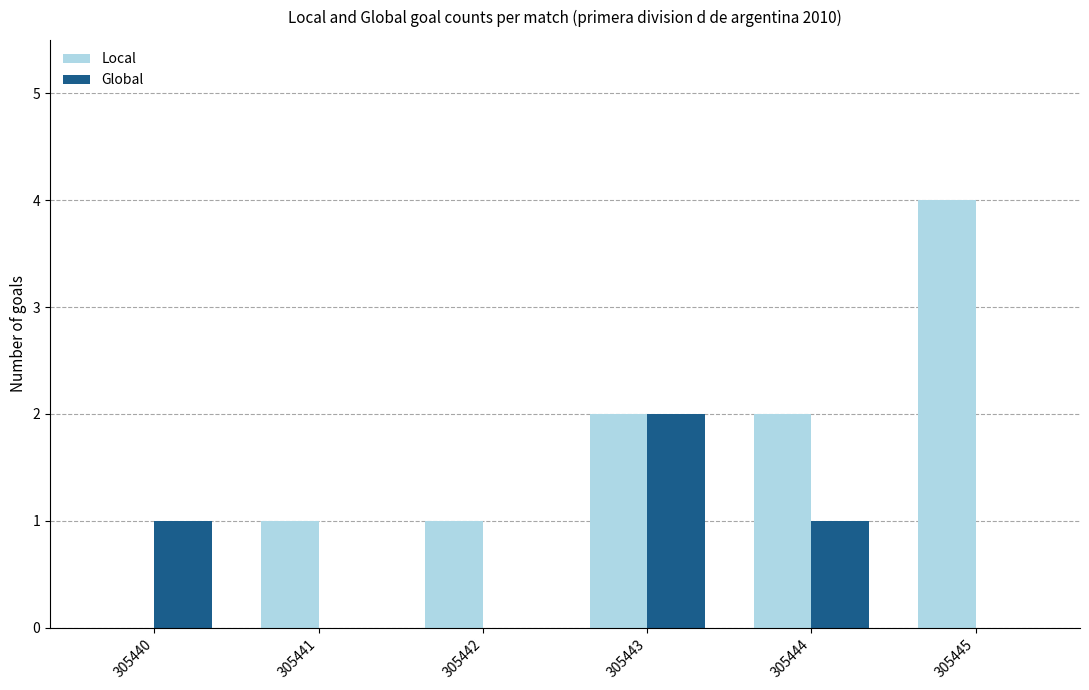

Is the value of Local at 305444 greater than the value of Global at 305441?

Yes